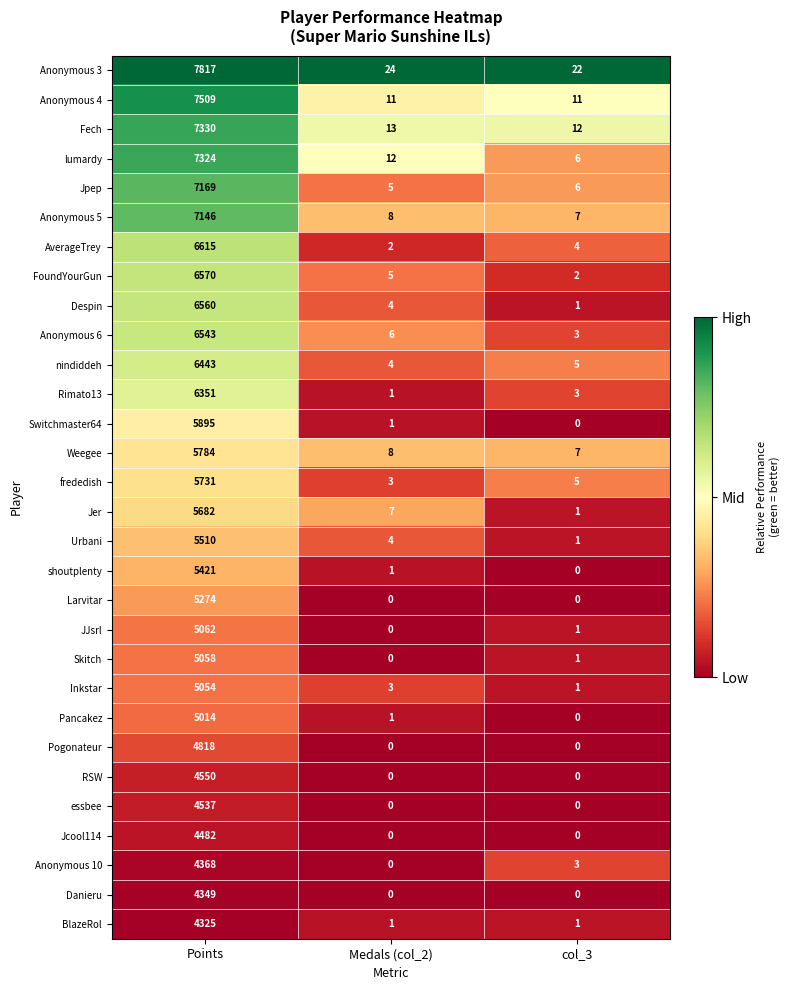

How many data points in Weegee are less than 8?

1